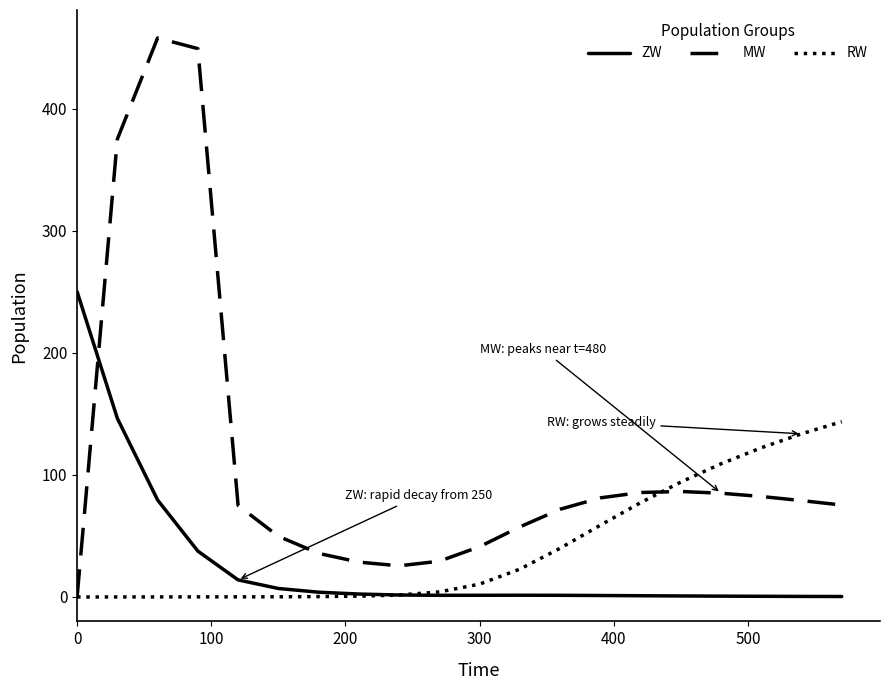

Which series has the largest total across all categories?

MW